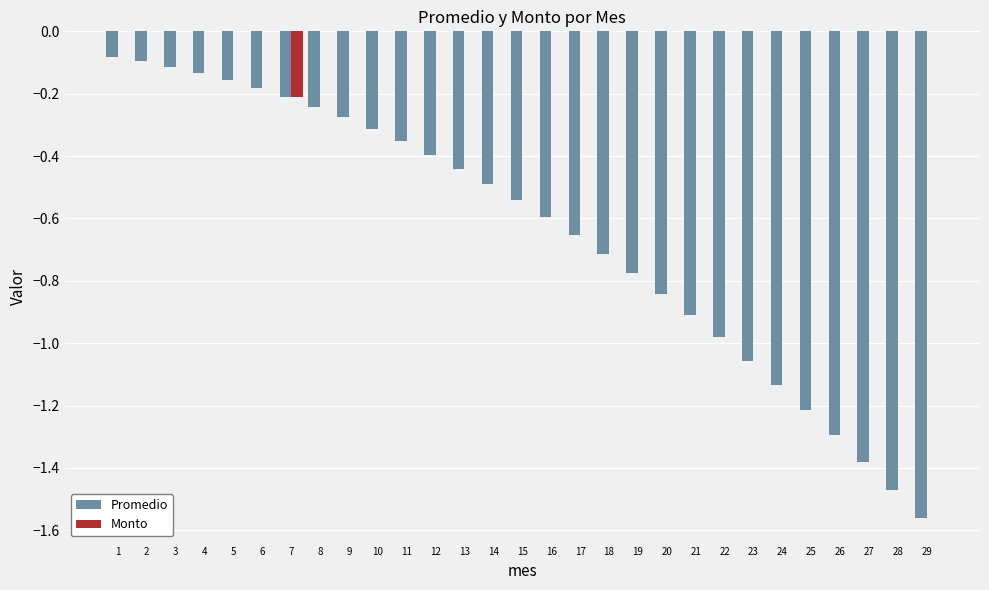

What is the sum of the Promedio values at 1 and 14?

-0.6